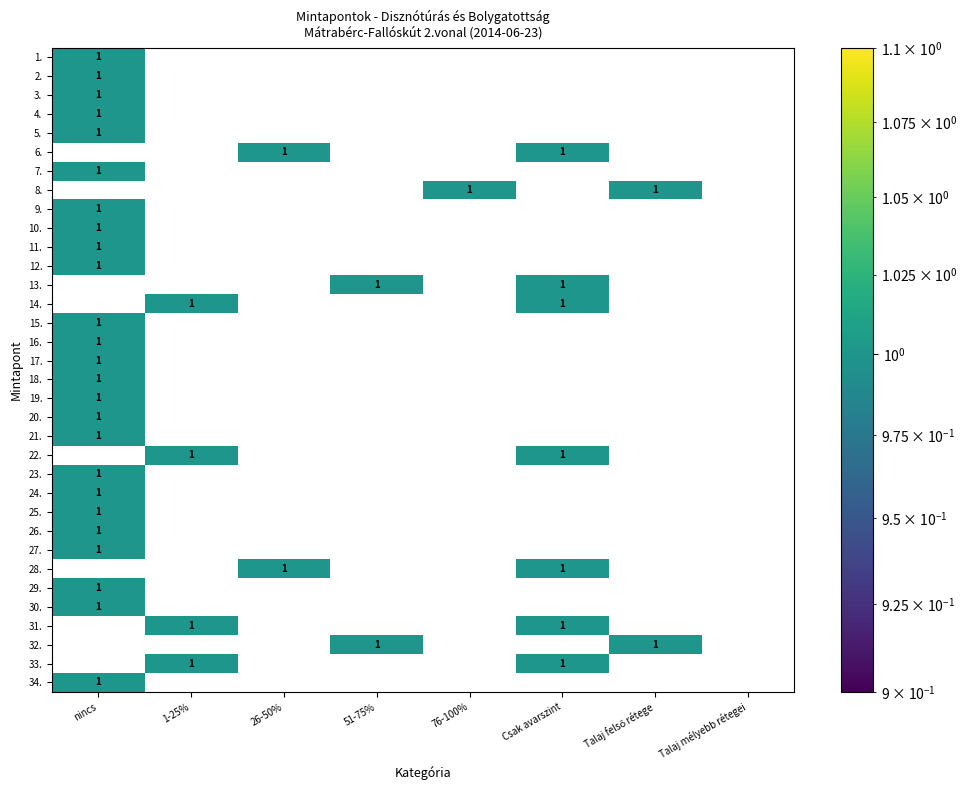

Where is 3. nearest to the value 0?

1